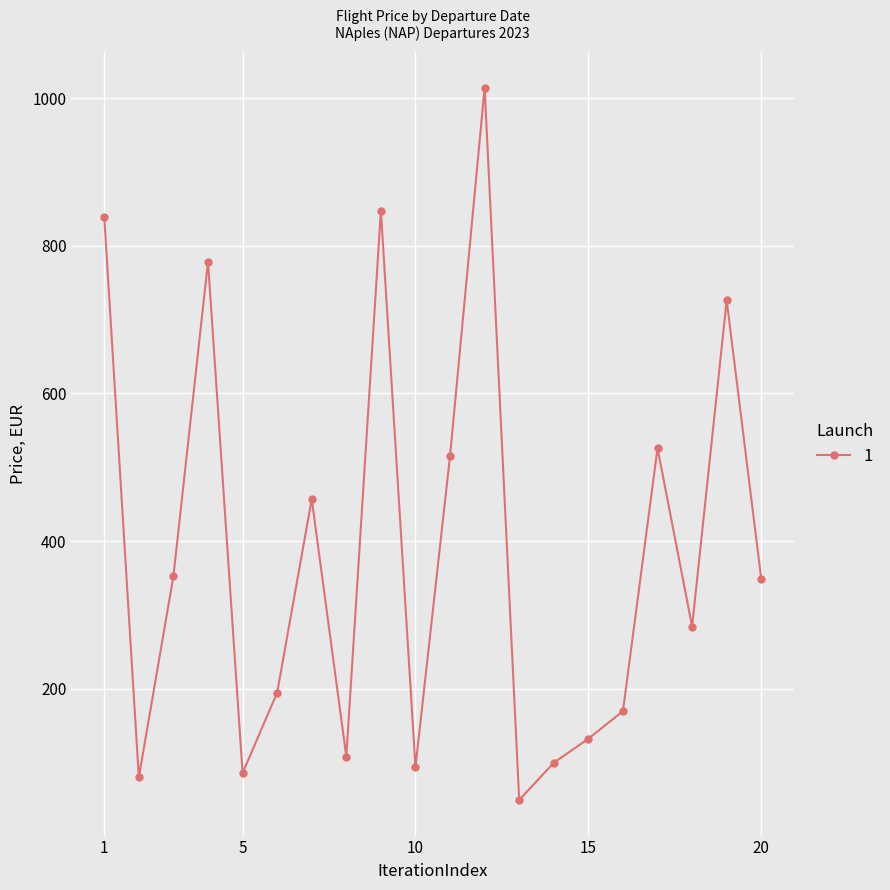

What is the value of the 15th point from the left?

132.4